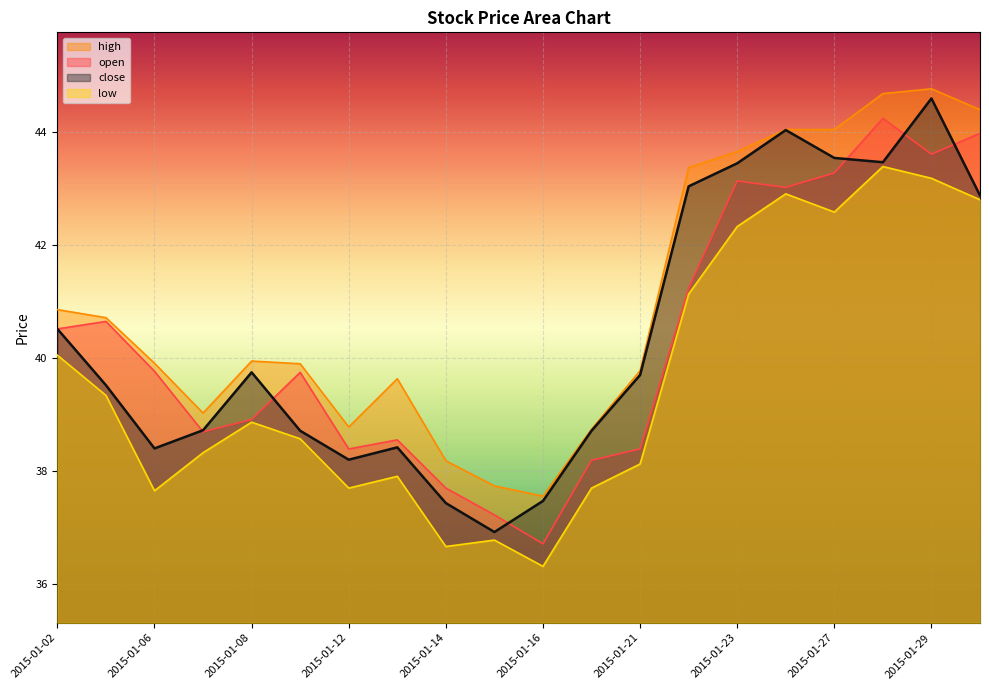

What is the total value across all series at 2015-01-14?

150.0